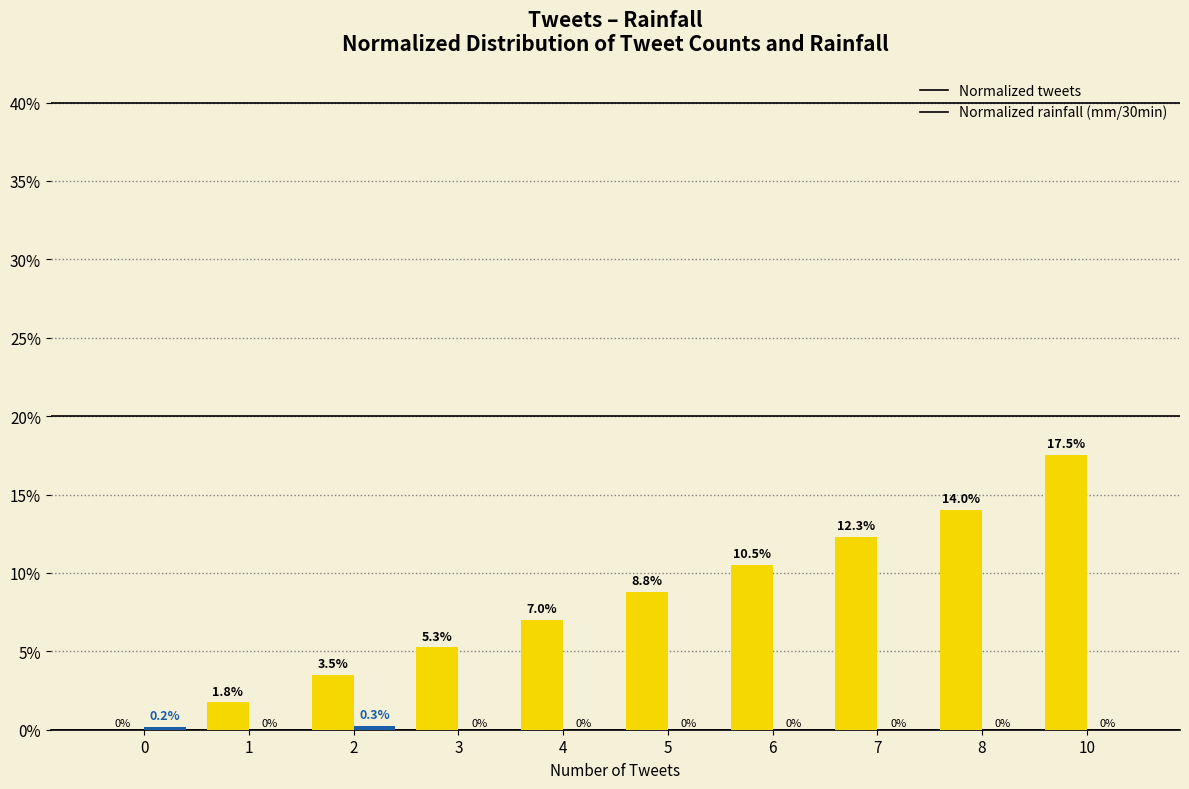

Are the bars grouped side by side (vs. stacked)?

Yes